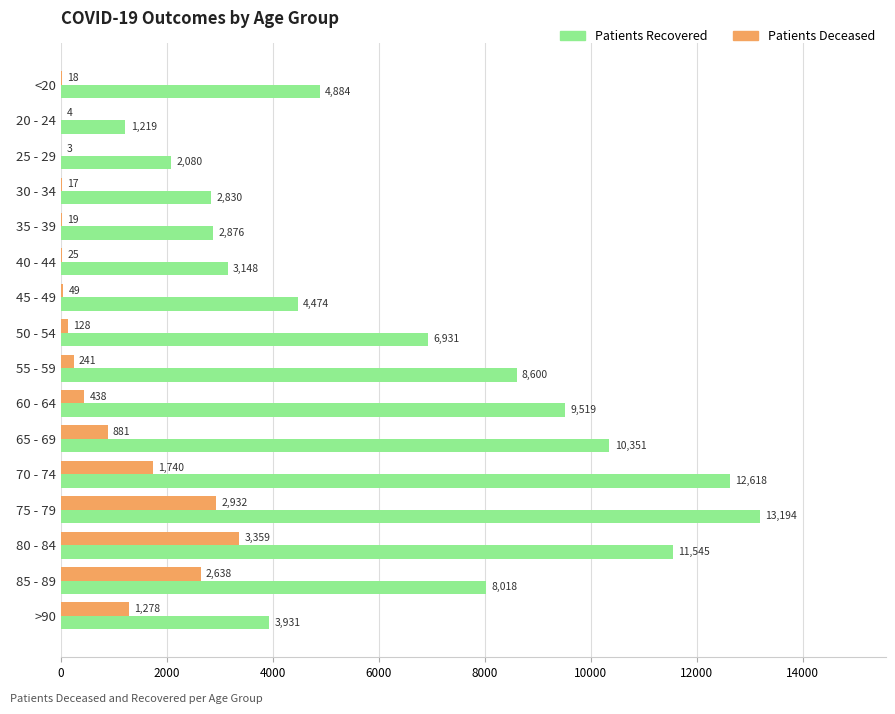

At which category is the sum across all series the highest?

75 - 79